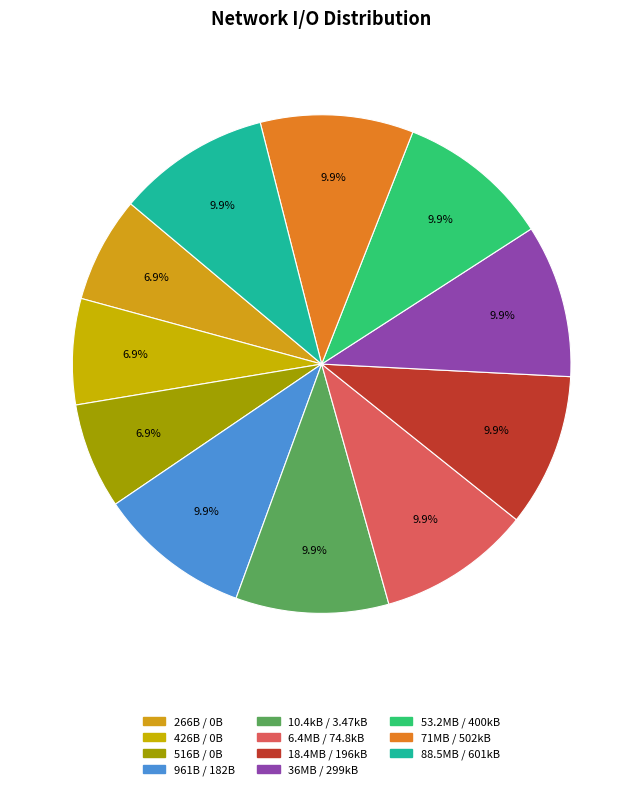

Which category has the biggest portion of the pie?

961B / 182B